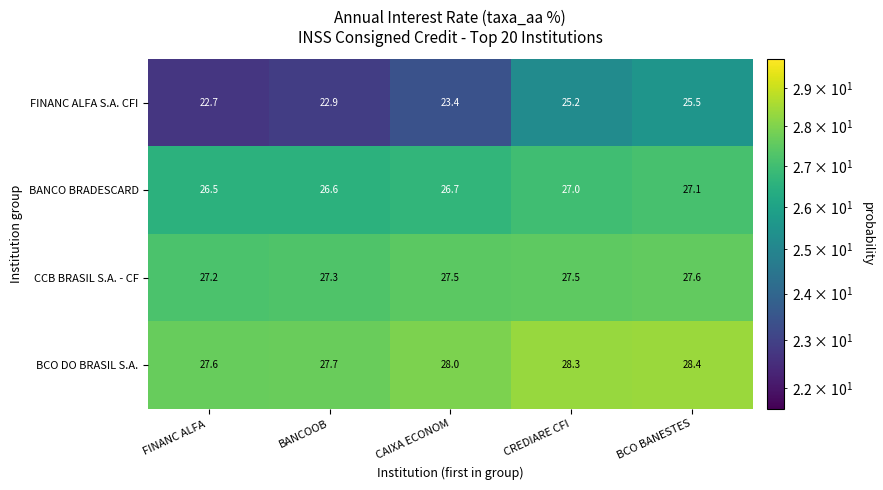

Rank the series at CREDIARE CFI from lowest to highest value.

FINANC ALFA S.A. CFI, BANCO BRADESCARD, CCB BRASIL S.A. - CF, BCO DO BRASIL S.A.